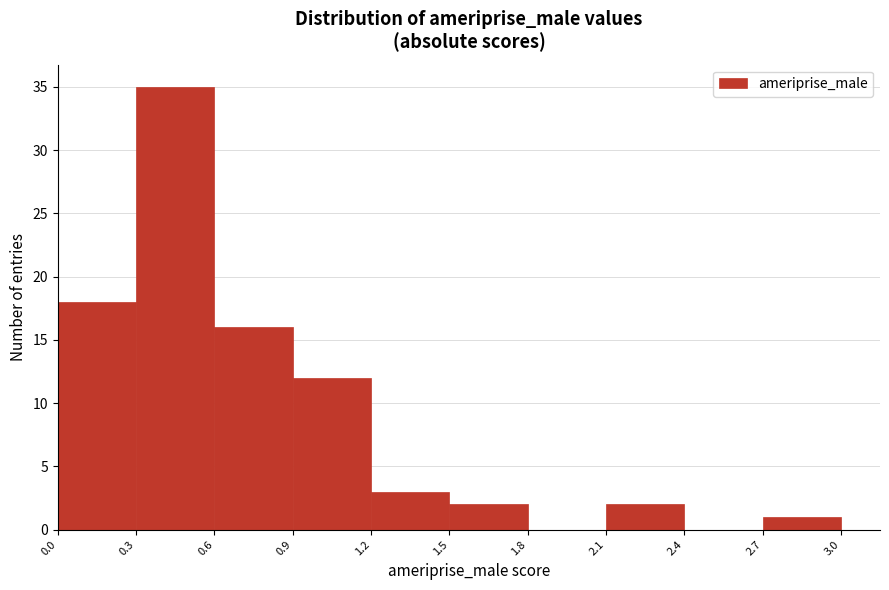

Which range on the x-axis has the tallest bar?

0.3 to 0.6